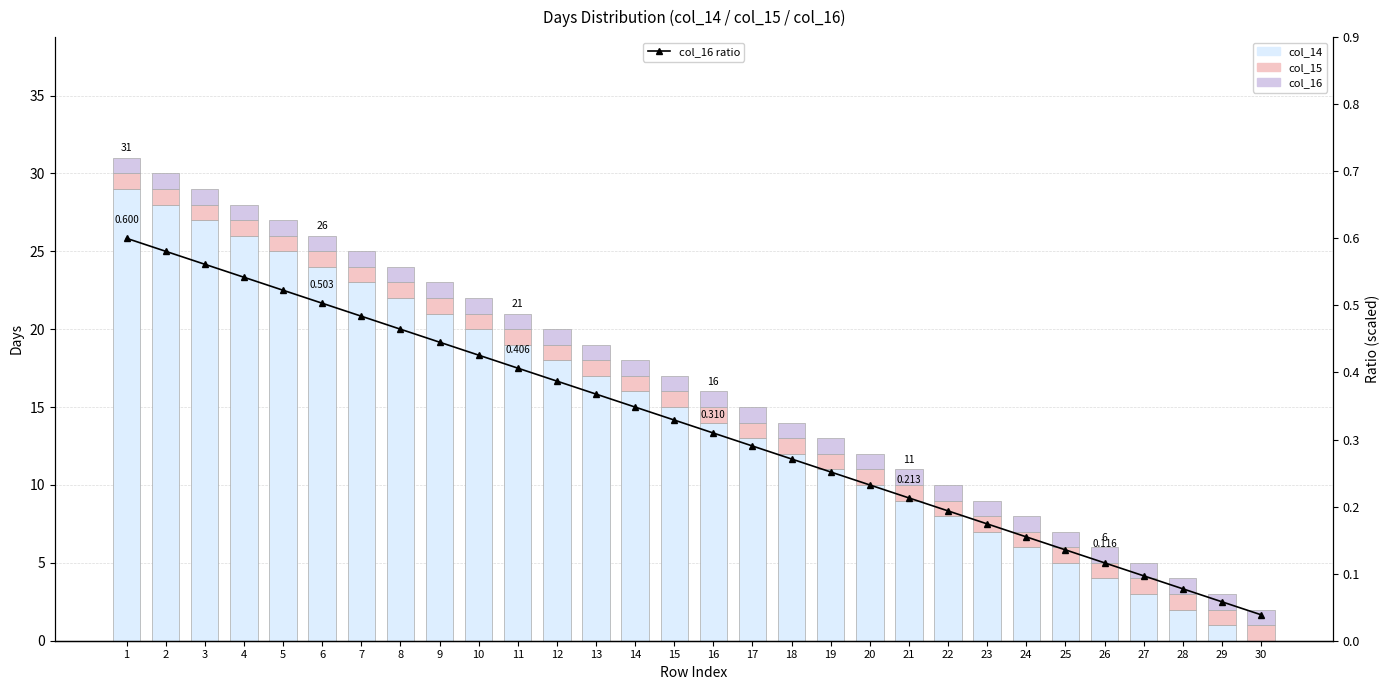

Count the number of data series in this chart.

4